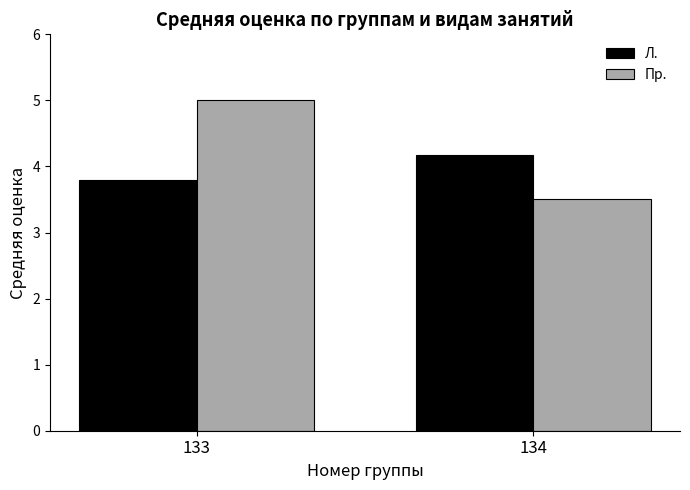

How many bars are there in each group?

2